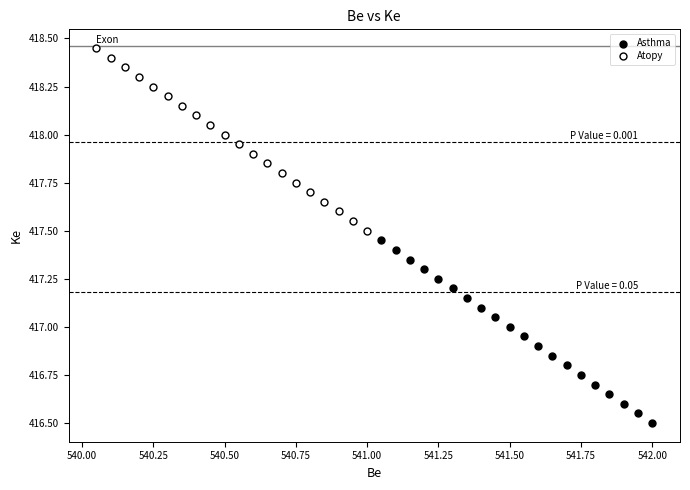

Which series reaches the maximum Y coordinate?

Atopy